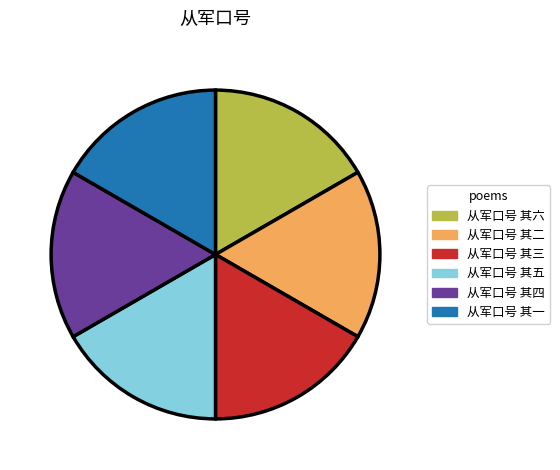

Does 从军口号 其六 represent more than half of the total?

No